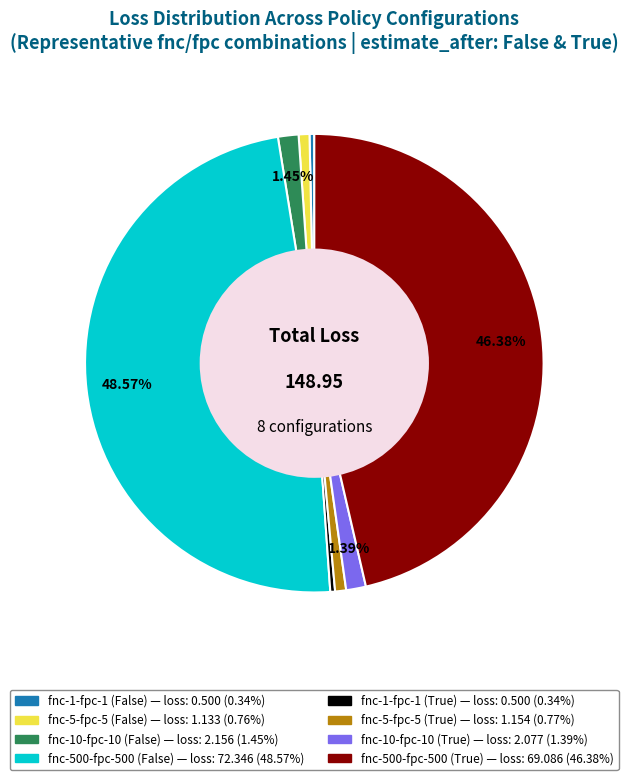

To the nearest percent, what is the difference between the fnc-5-fpc-5 (True) and fnc-500-fpc-500 (True) slice percentages?

46%